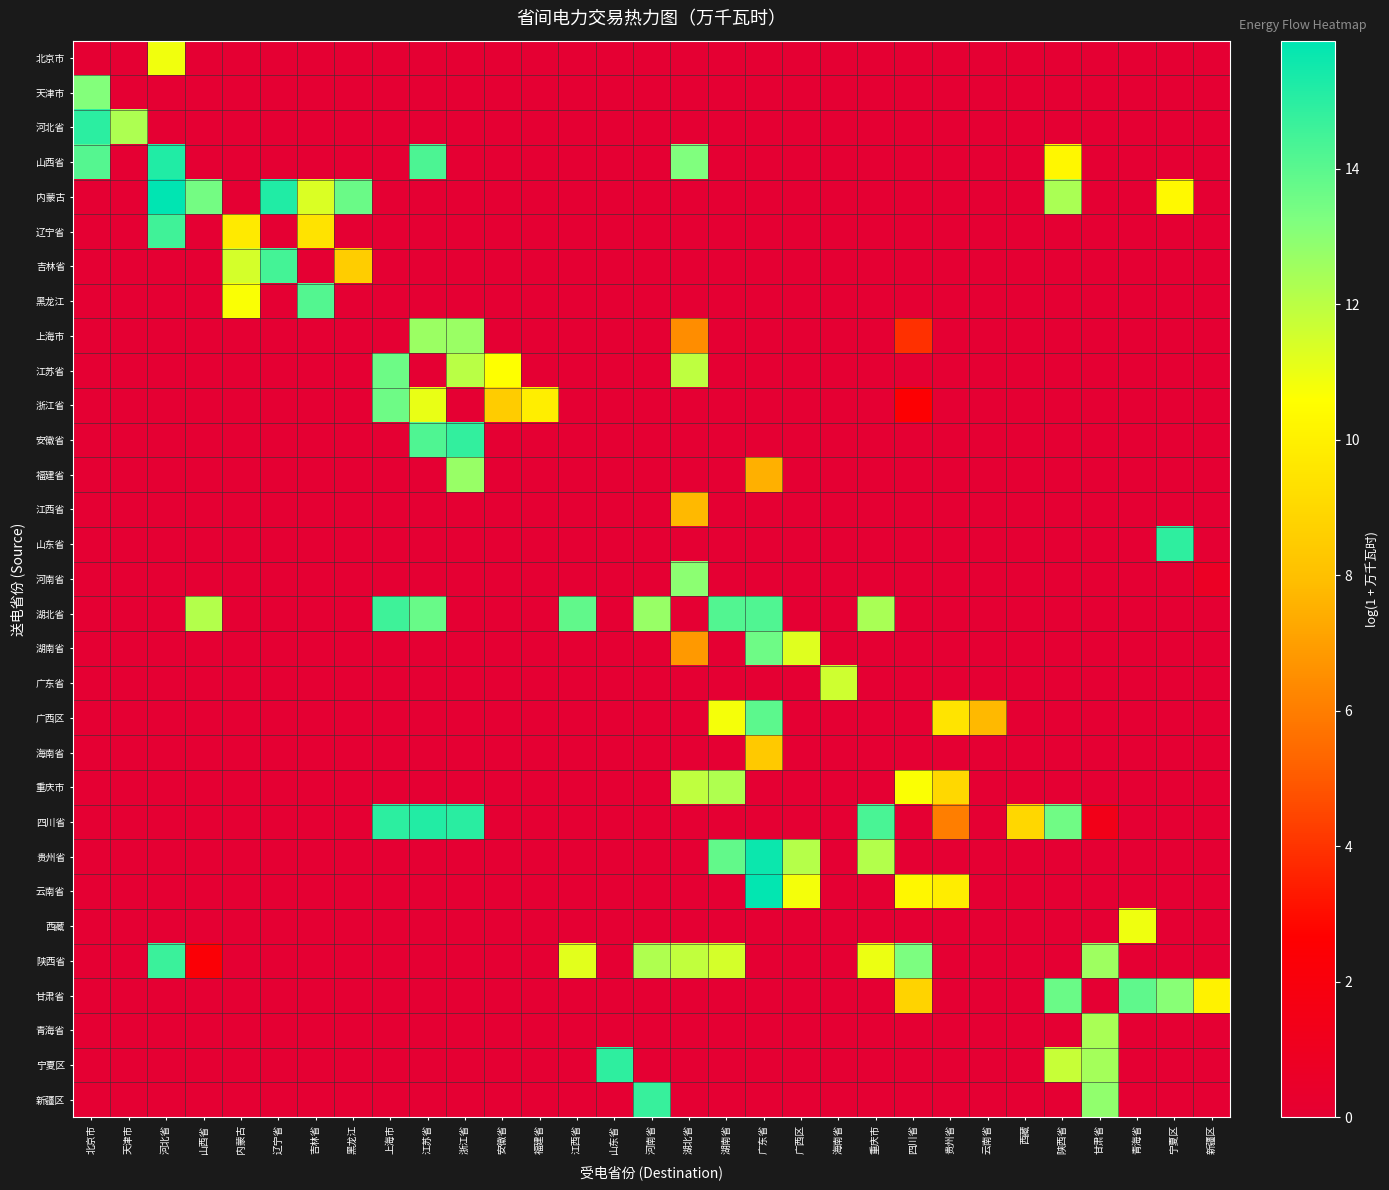

List the series in order of their peak value, lowest first.

江西省, 海南省, 北京市, 西藏, 广东省, 重庆市, 青海省, 上海市, 福建省, 河南省, 天津市, 浙江省, 湖南省, 江苏省, 甘肃省, 广西区, 黑龙江, 吉林省, 辽宁省, 湖北省, 陕西省, 新疆区, 安徽省, 山东省, 宁夏区, 河北省, 四川省, 山西省, 贵州省, 云南省, 内蒙古